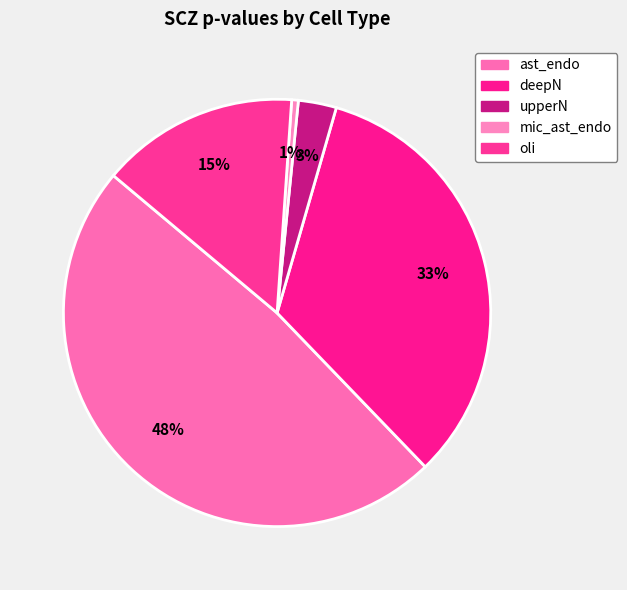

How many segments does this pie chart have?

5